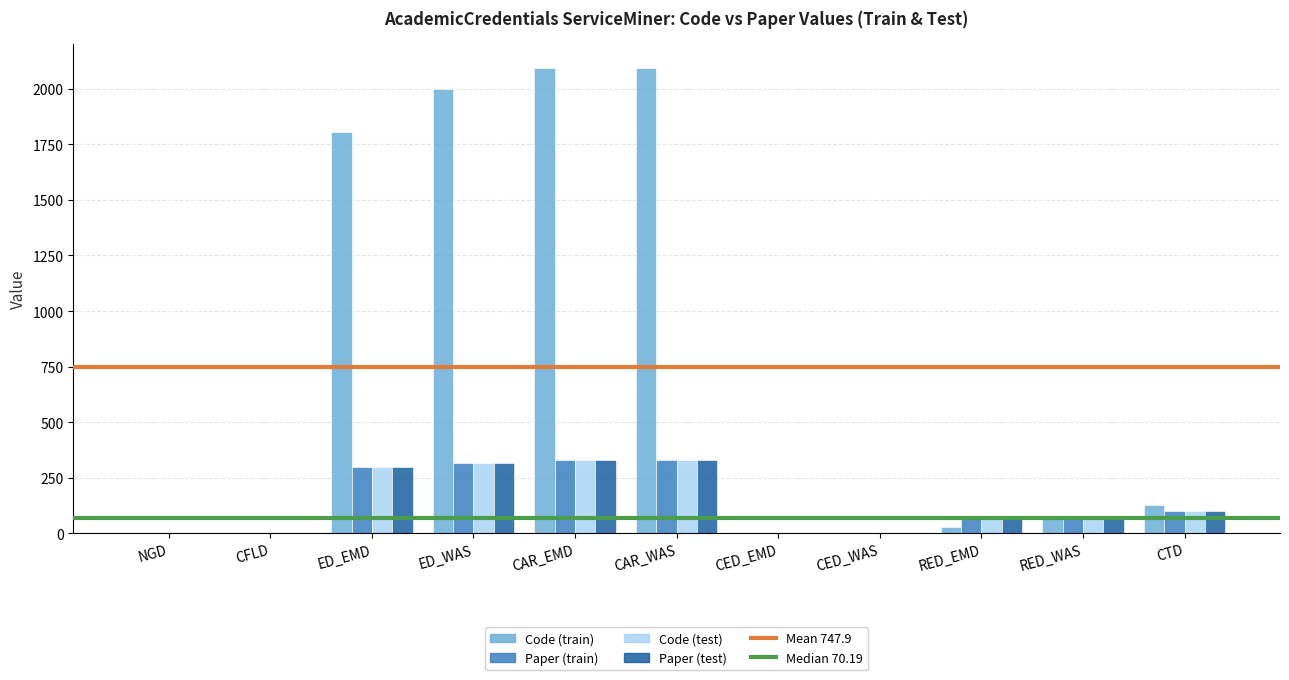

What value does the Code (test) series have at RED_WAS?

74.9